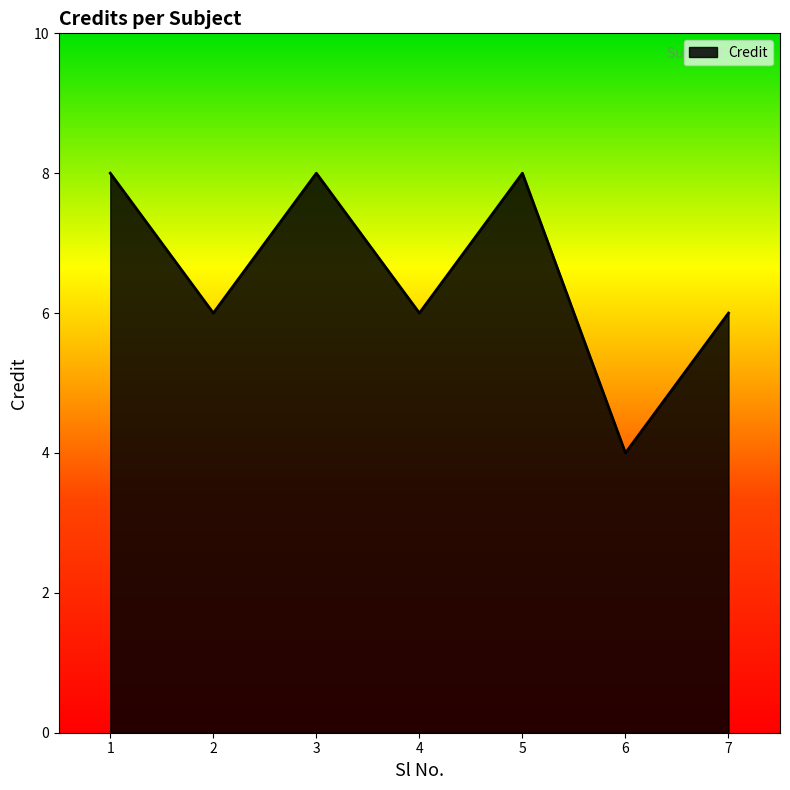

The chart shows a value of 13 at 3. True or false?

False